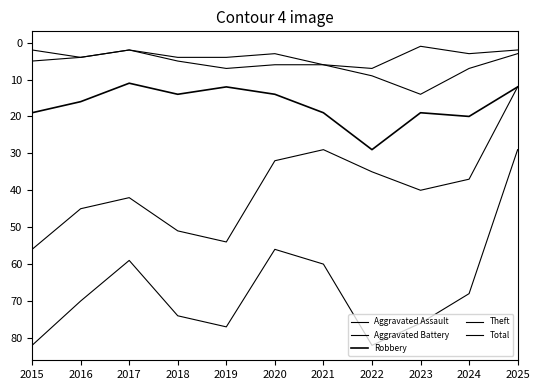

Is this an area chart (filled region under the line)?

No